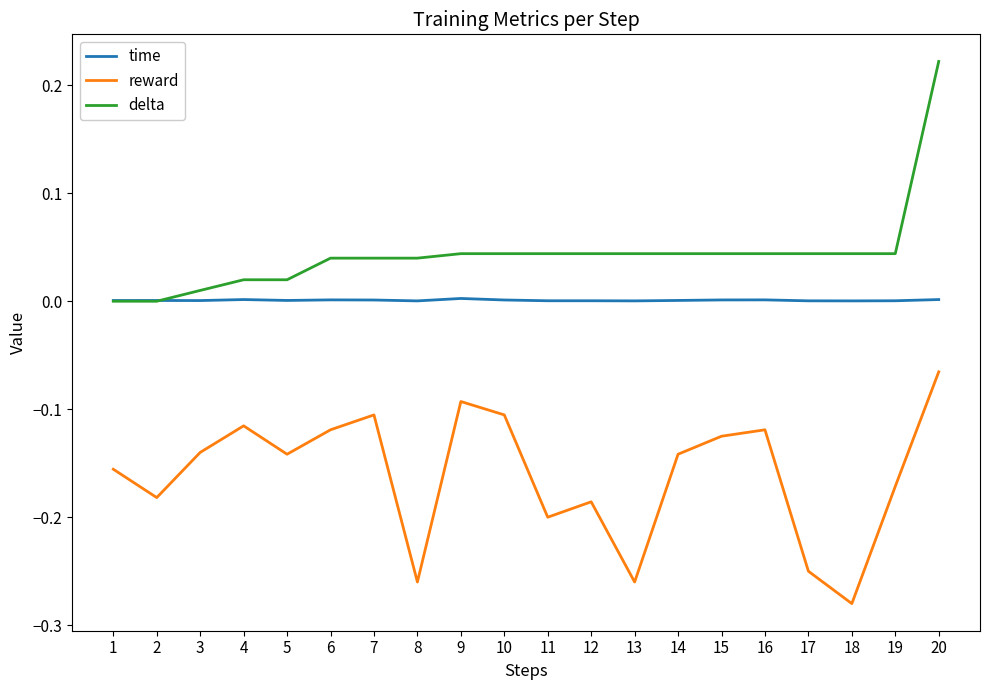

Which series has the largest total across all categories?

delta